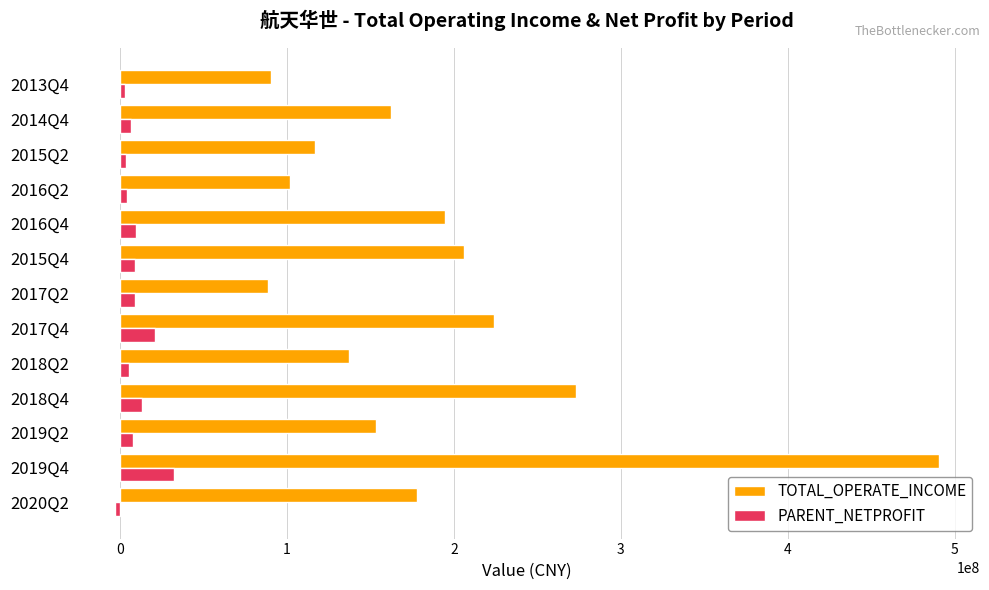

Which series has the largest total across all categories?

TOTAL_OPERATE_INCOME